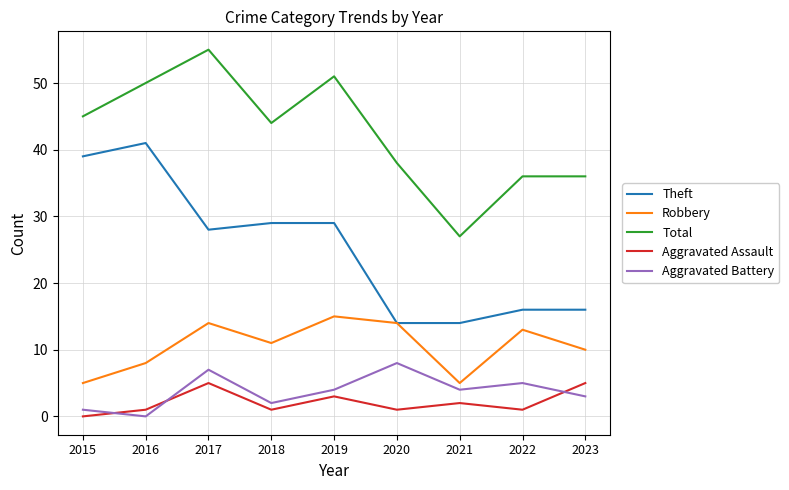

What is the lowest value of the Total series?

27